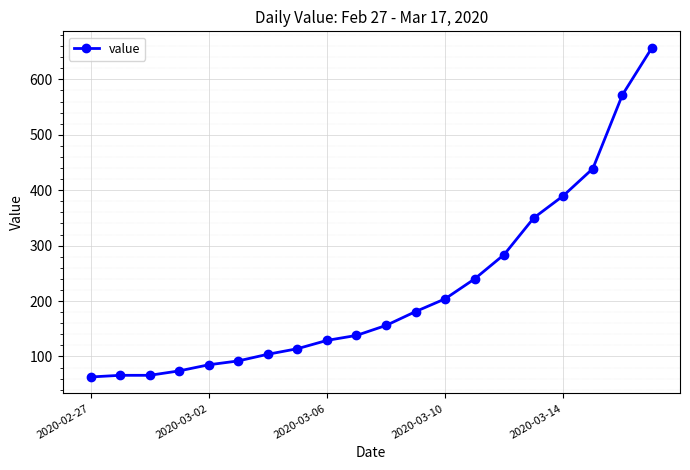

Does the chart display data point markers on the line(s)?

Yes